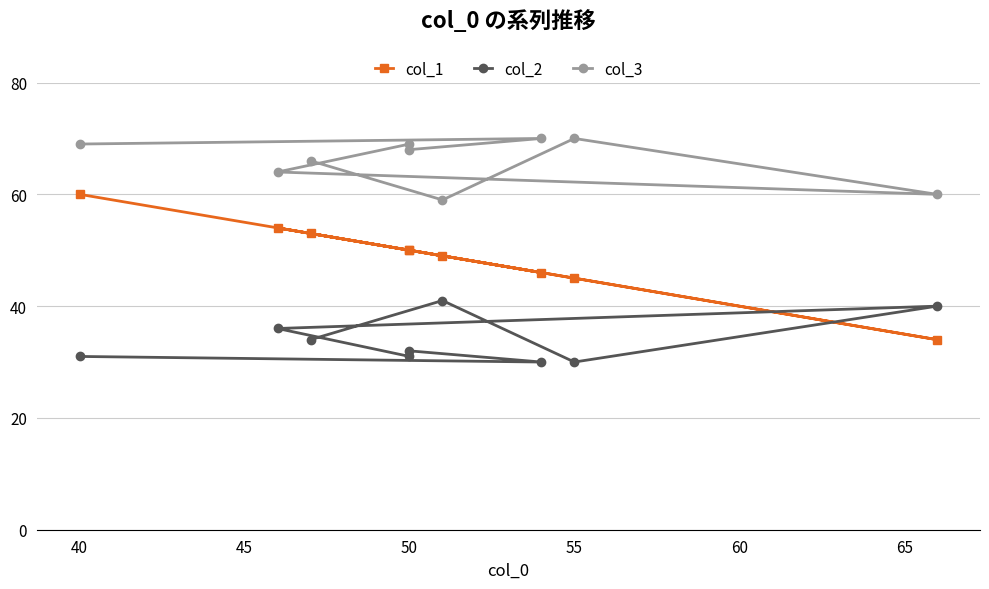

Reading left to right, list all the values displayed in this chart.

col_1: 53	49	45	34	54	50	50	46	60
col_2: 34	41	30	40	36	31	32	30	31
col_3: 66	59	70	60	64	69	68	70	69